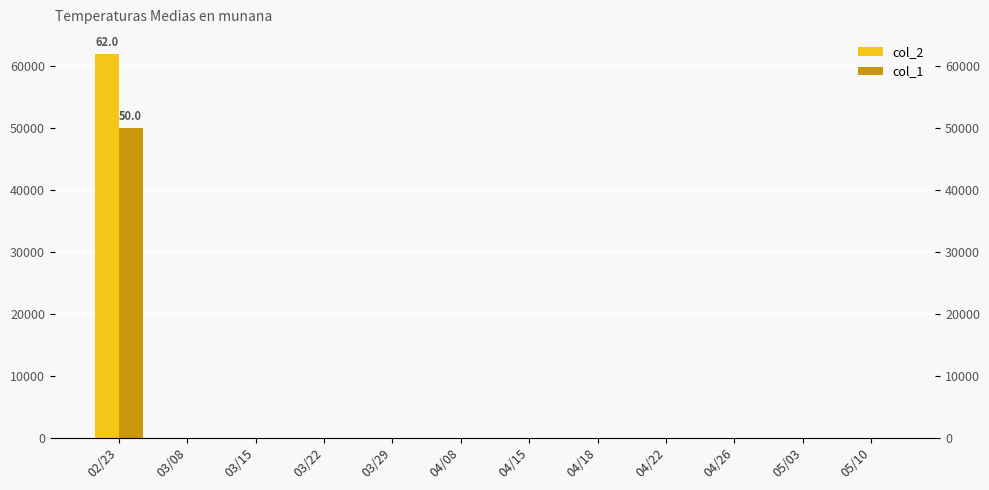

Which series changed the most between 02/23 and 03/08?

col_2